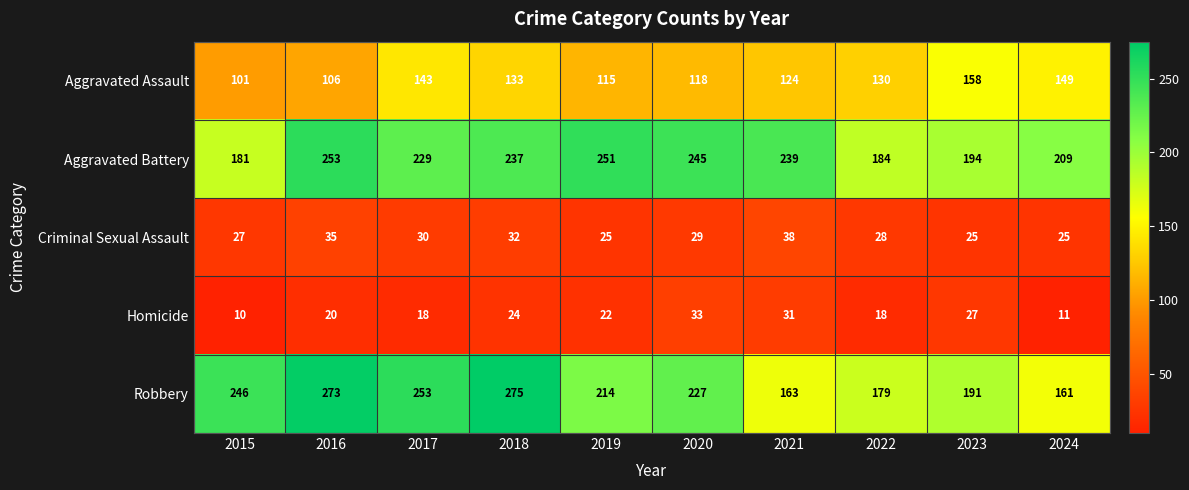

How many distinct data groups are displayed?

5